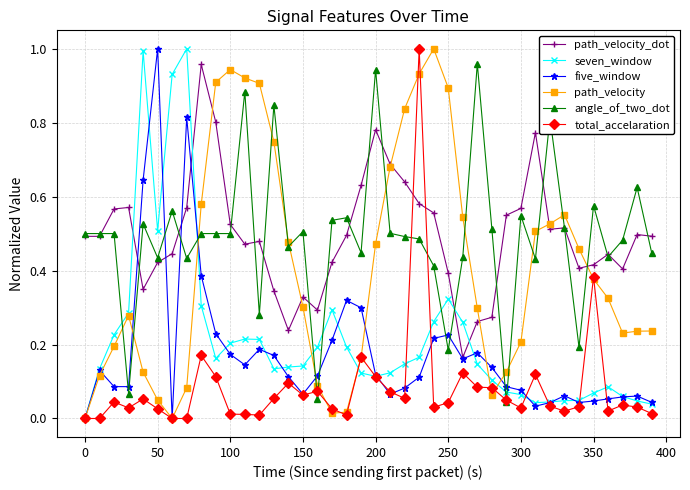

After their last crossing, which series has the higher values: angle_of_two_dot or five_window?

angle_of_two_dot